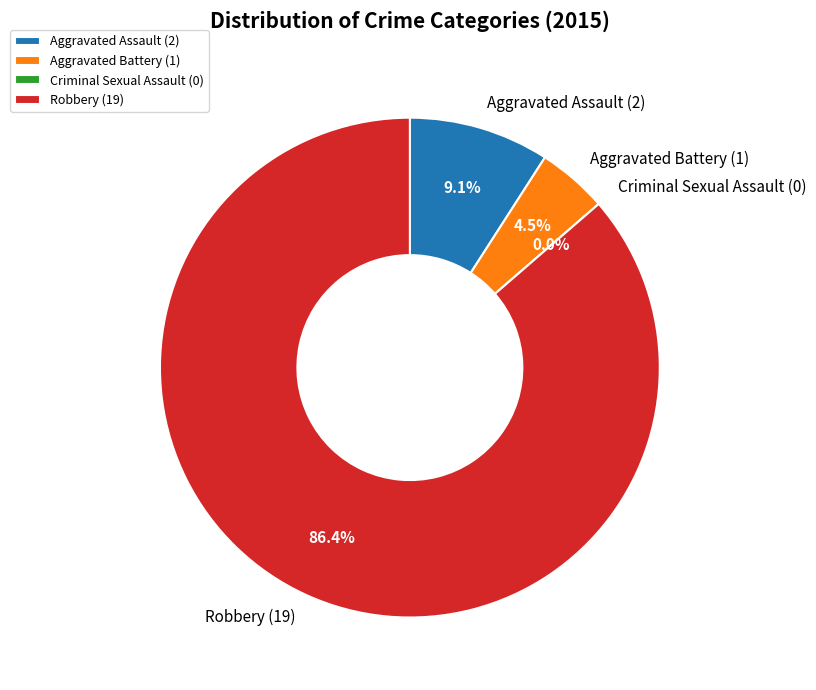

Which slice is the smallest?

Criminal Sexual Assault